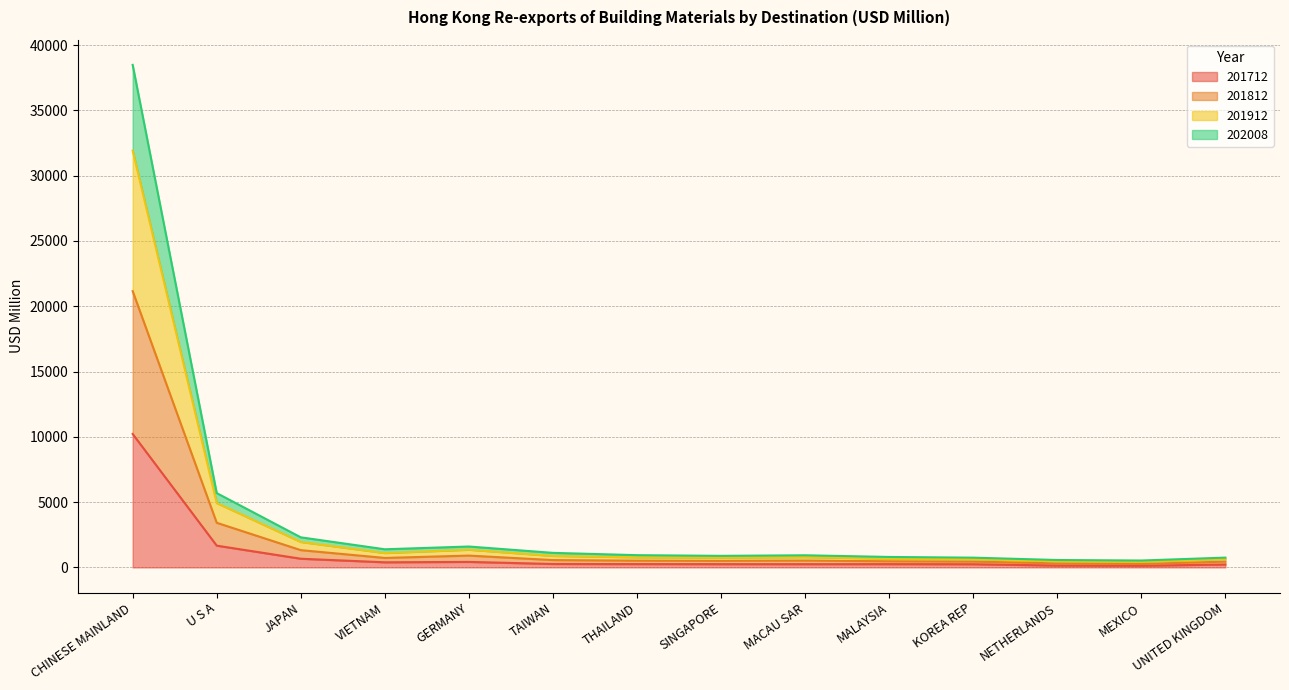

Is the value of 201812 at CHINESE MAINLAND greater than the value of 201712 at U S A?

Yes